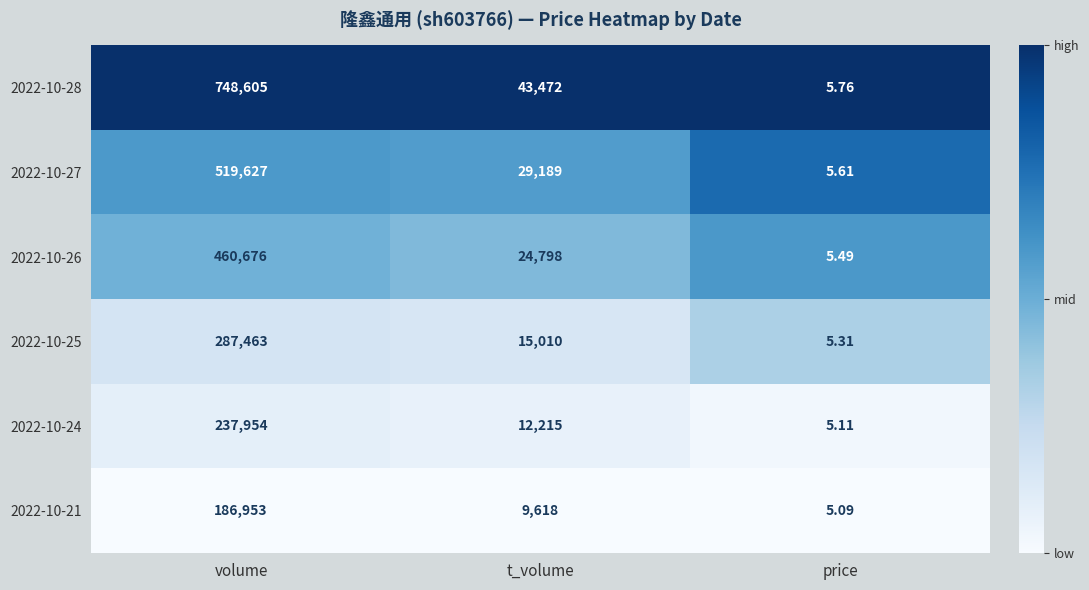

At which label does 2022-10-24 first exceed 12215?

volume